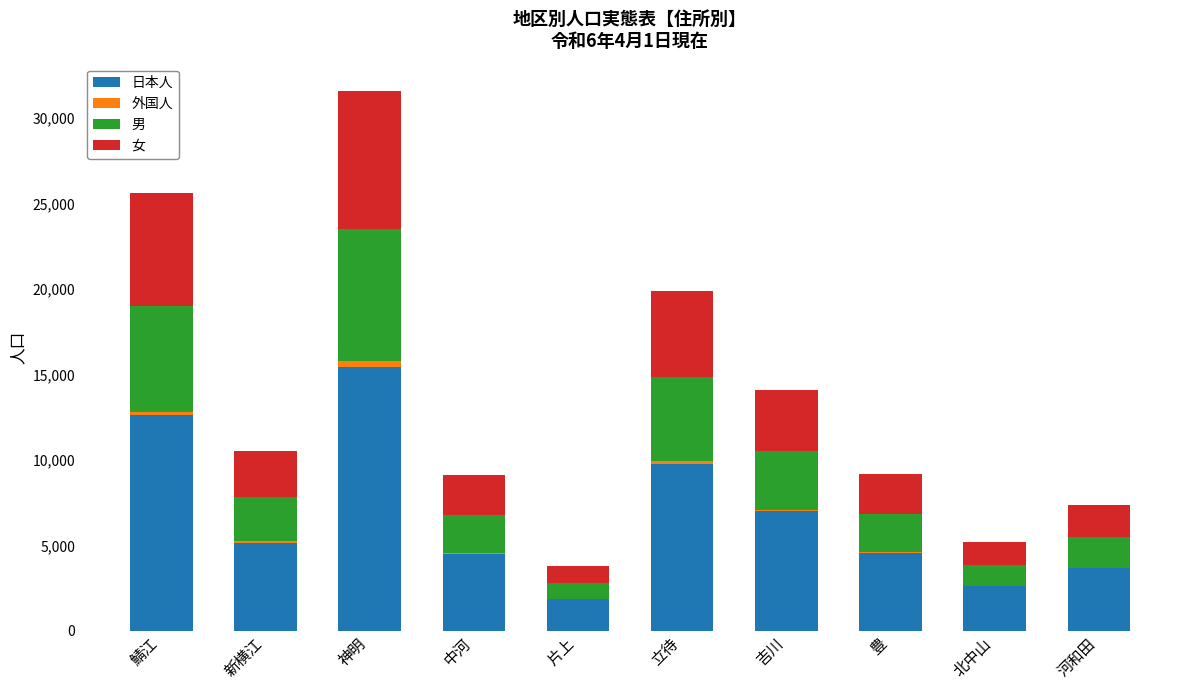

What are all the series names shown in the legend?

日本人, 外国人, 男, 女